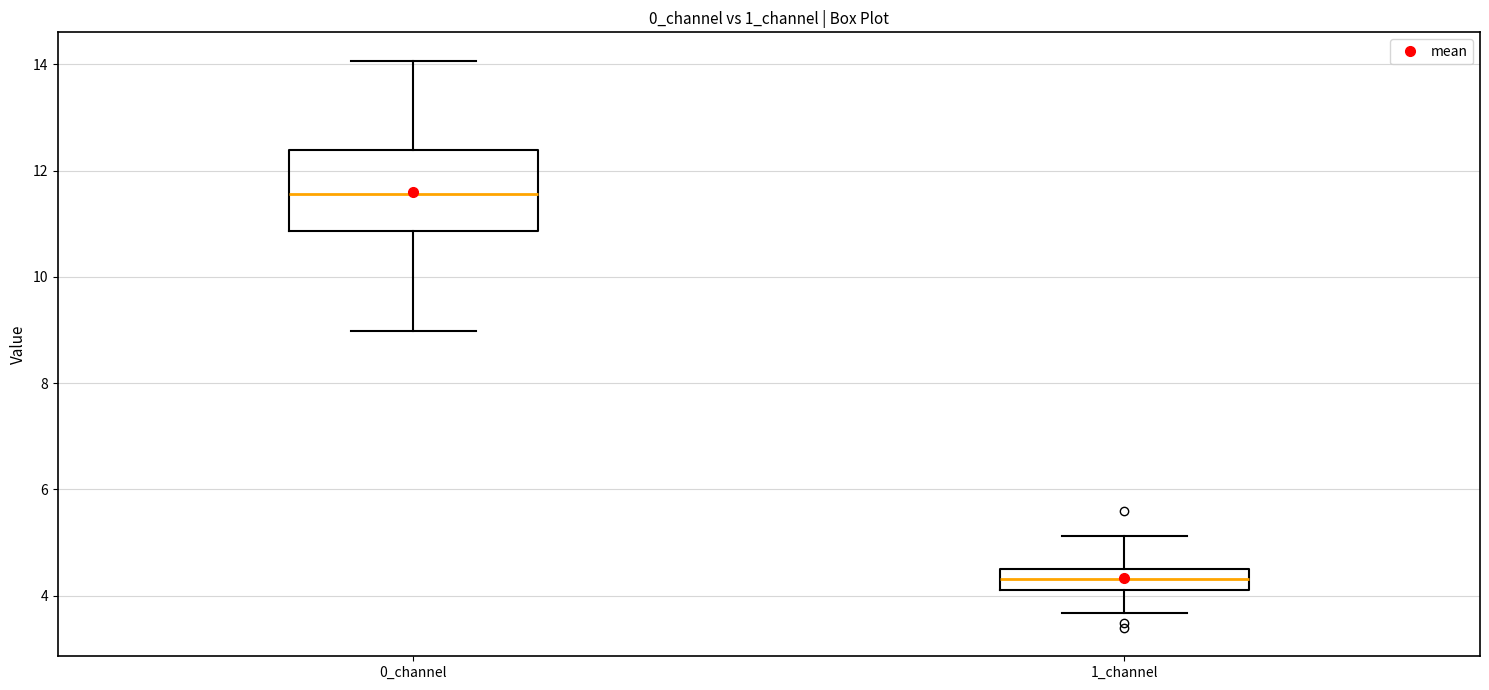

Which box's median line is the lowest?

1_channel